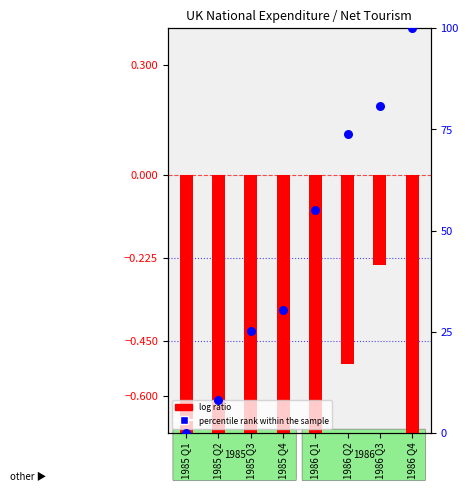

Which series has the largest Y range (max minus min)?

percentile rank within the sample